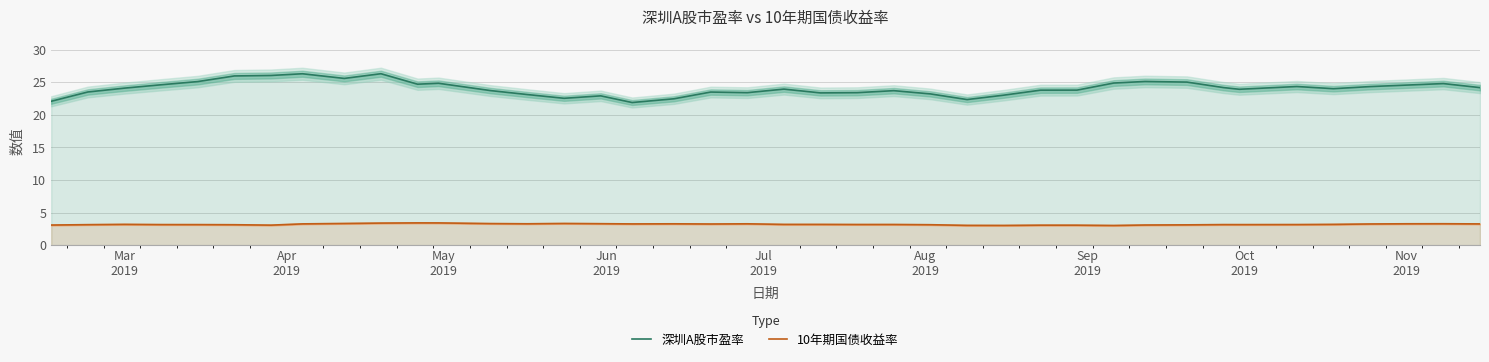

True or false: 10年期国债收益率 and 深圳A股市盈率 intersect in this chart.

False